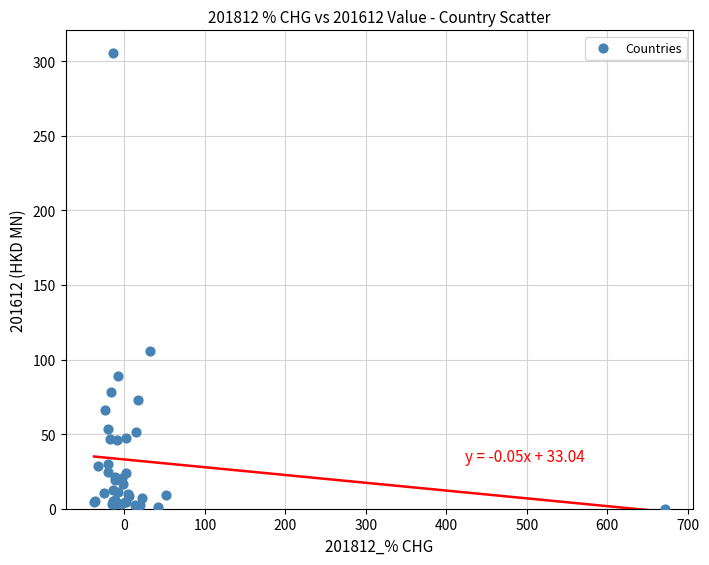

What Y value in the scatter plot is closest to 152?

105.5